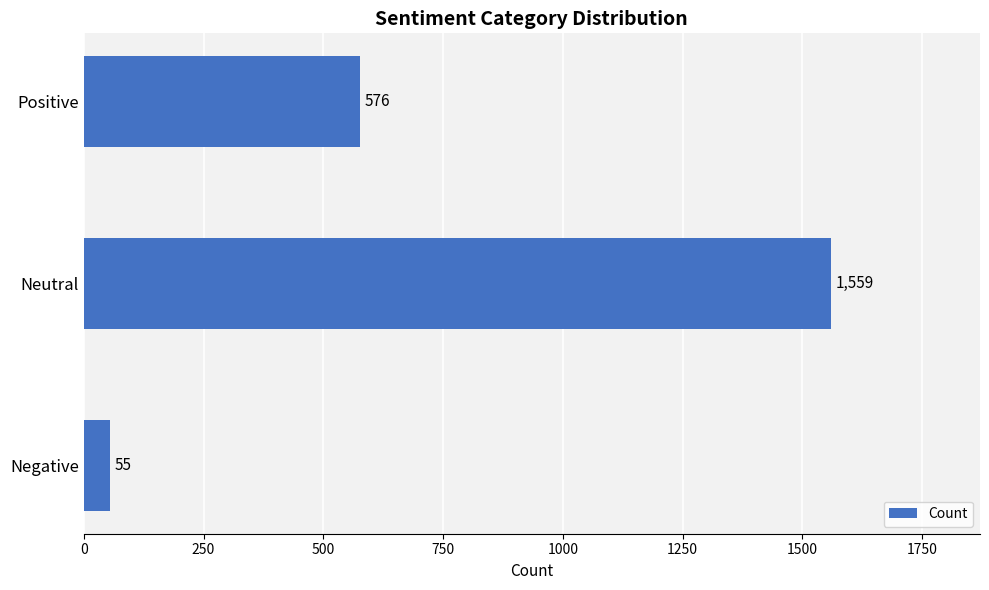

True or false: the data shows 399 at Positive.

False